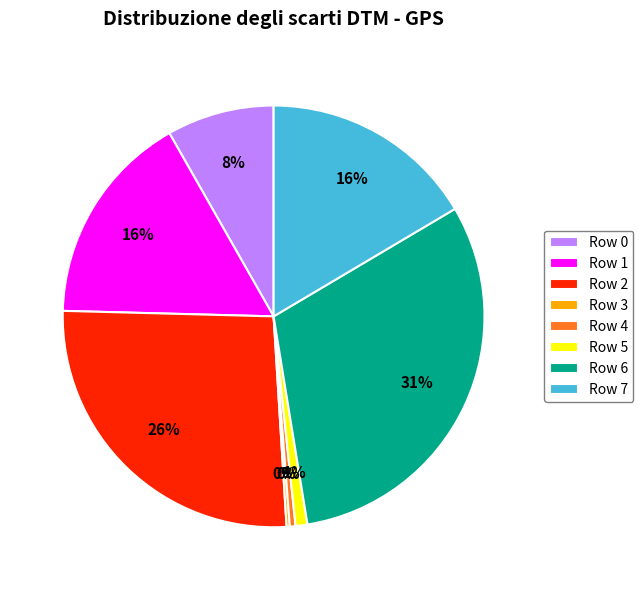

Combined, do Row 4 and Row 0 account for over 50%?

No